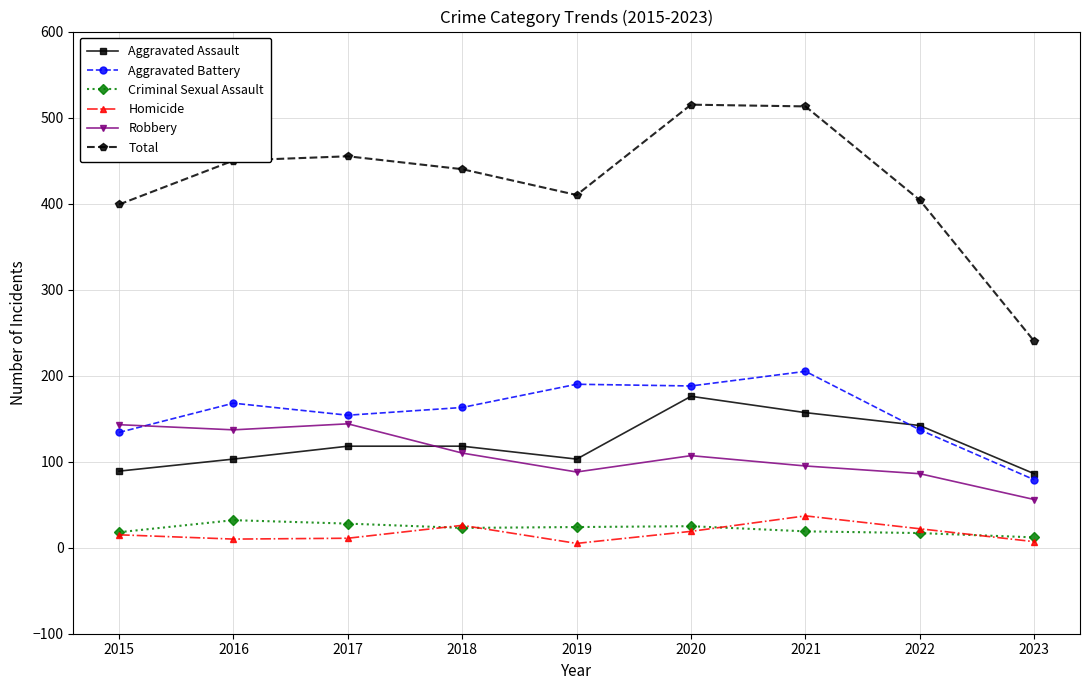

What value does the Aggravated Assault series have at 2022, to the nearest 5?

140